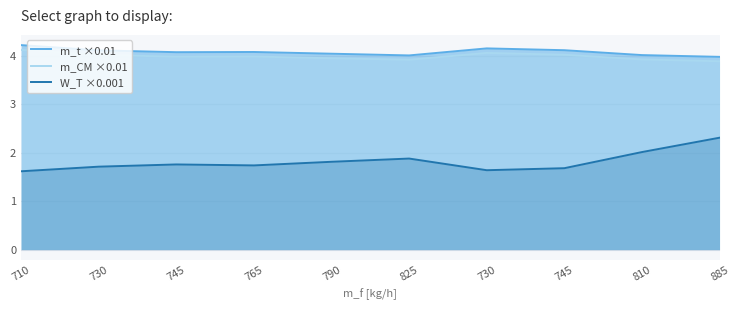

Rank the series at 745 from highest to lowest value.

m_t ×0.01, m_CM ×0.01, W_T ×0.001